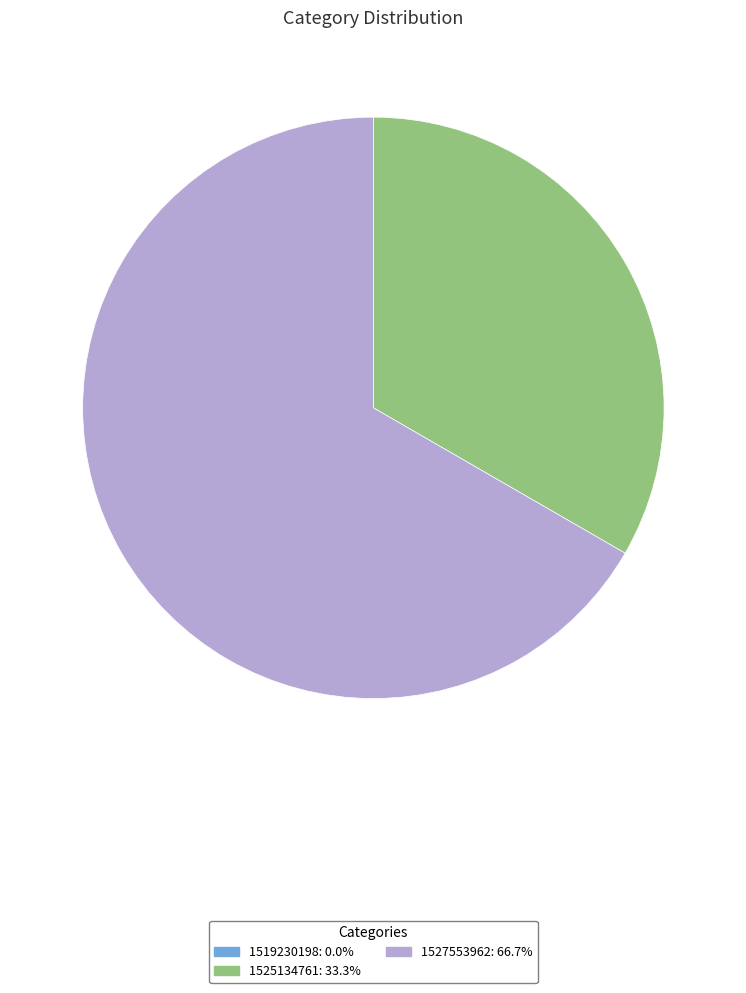

What is the largest slice in the pie chart?

1527553962